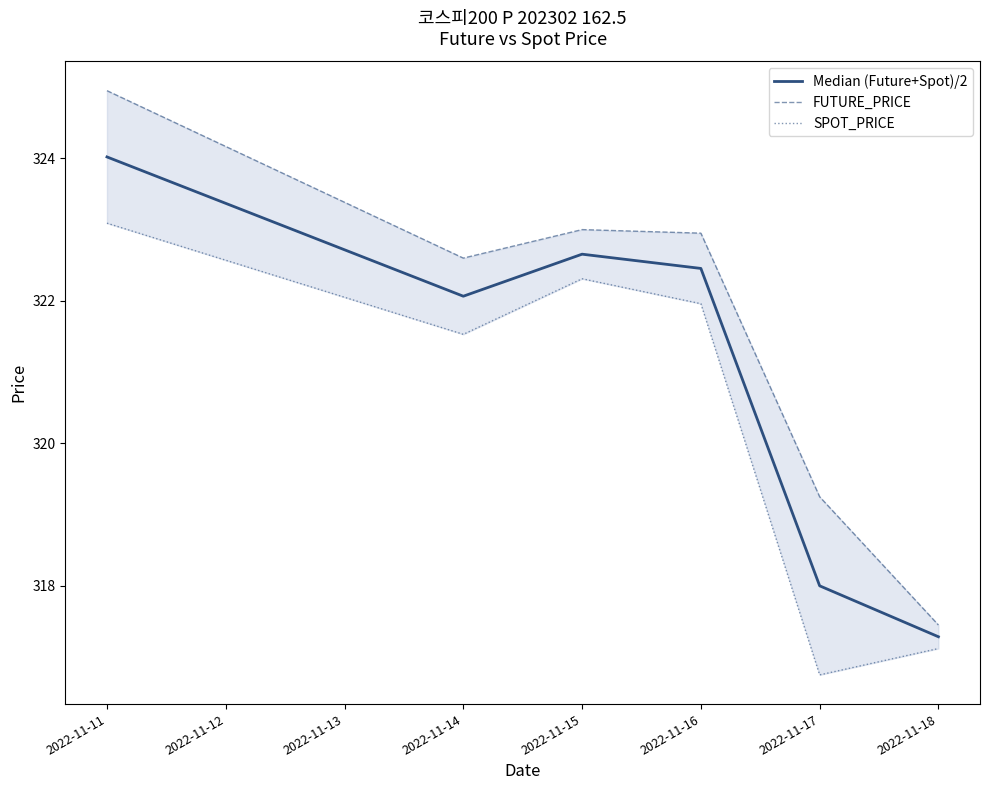

What is the minimum value for SPOT_PRICE?

316.8